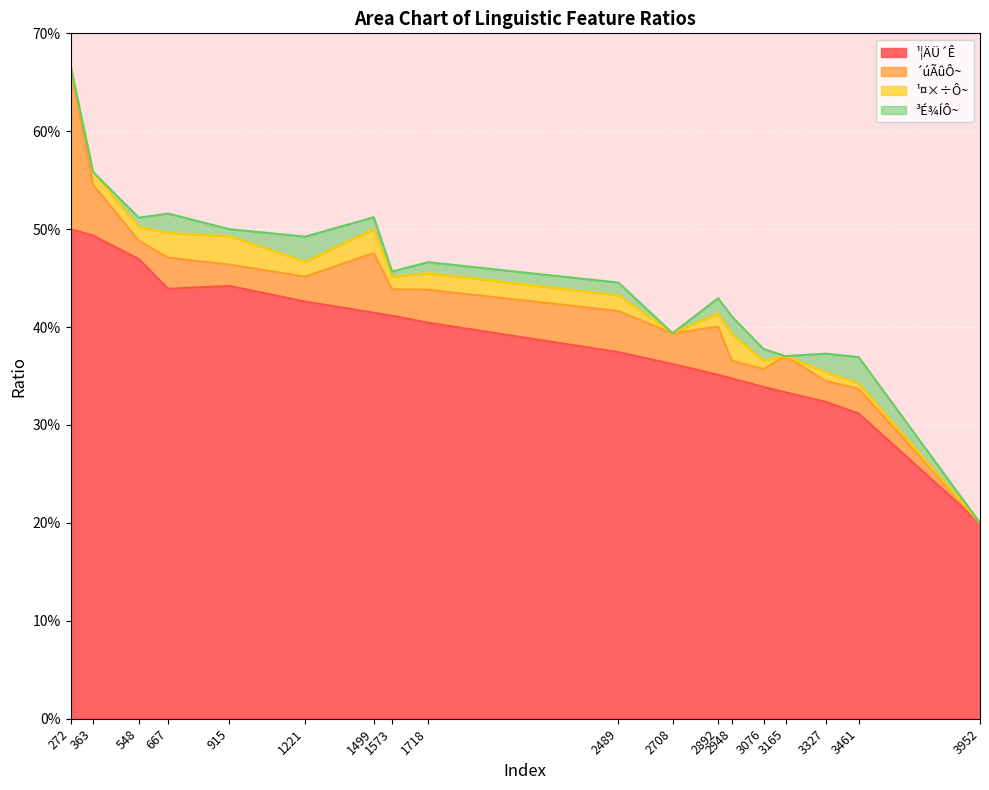

How many lines are shown in the chart?

4